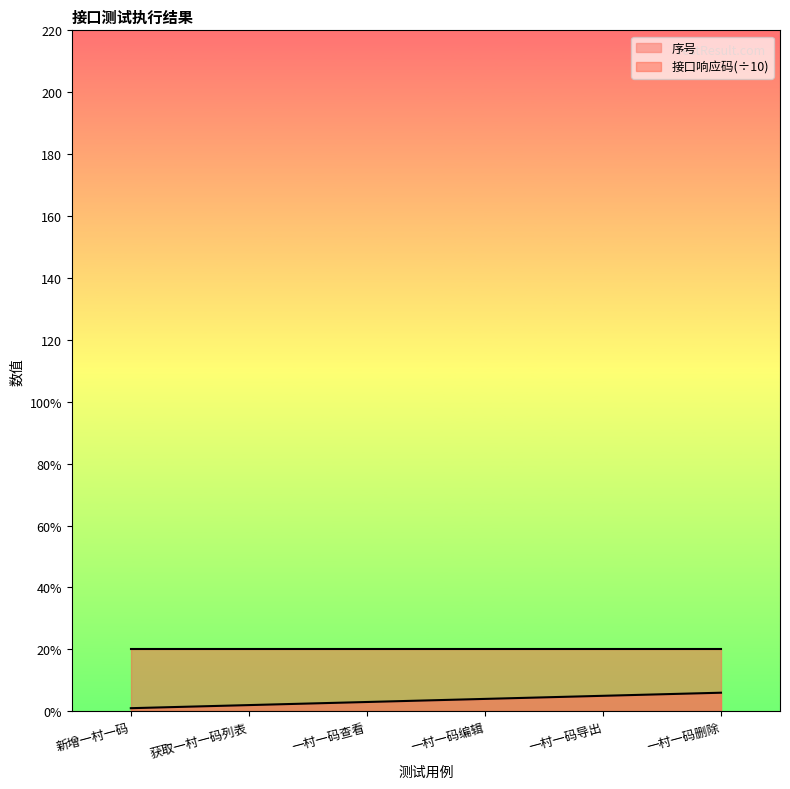

What is the sum of all values?

21